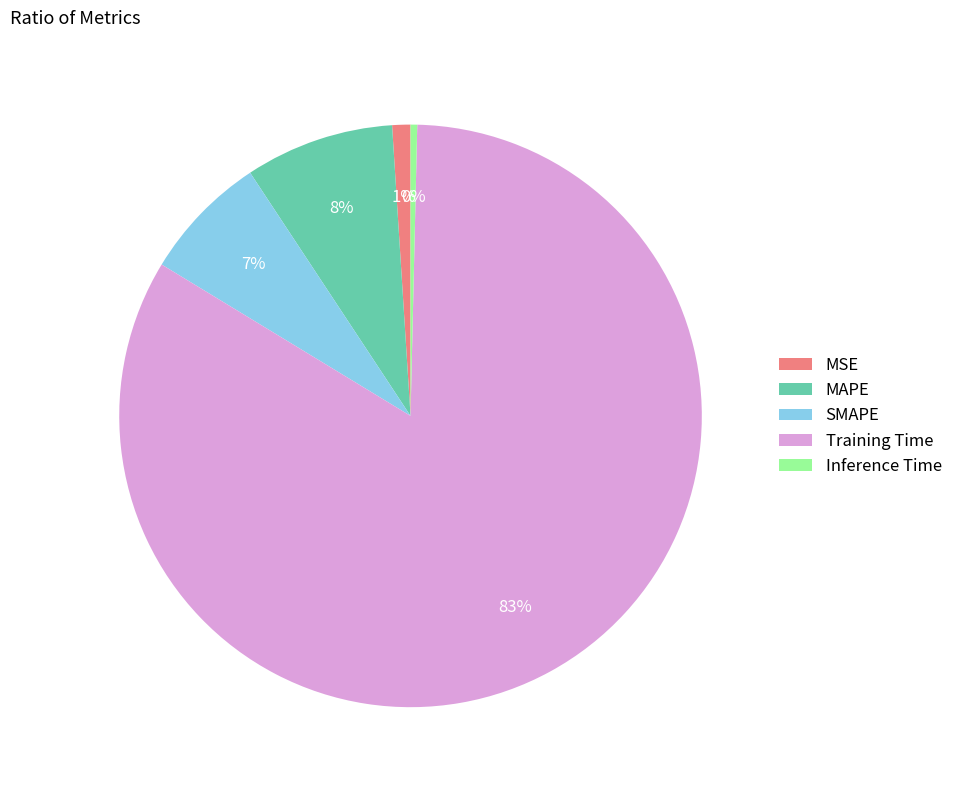

Is there any slice that represents more than half of the pie?

Yes